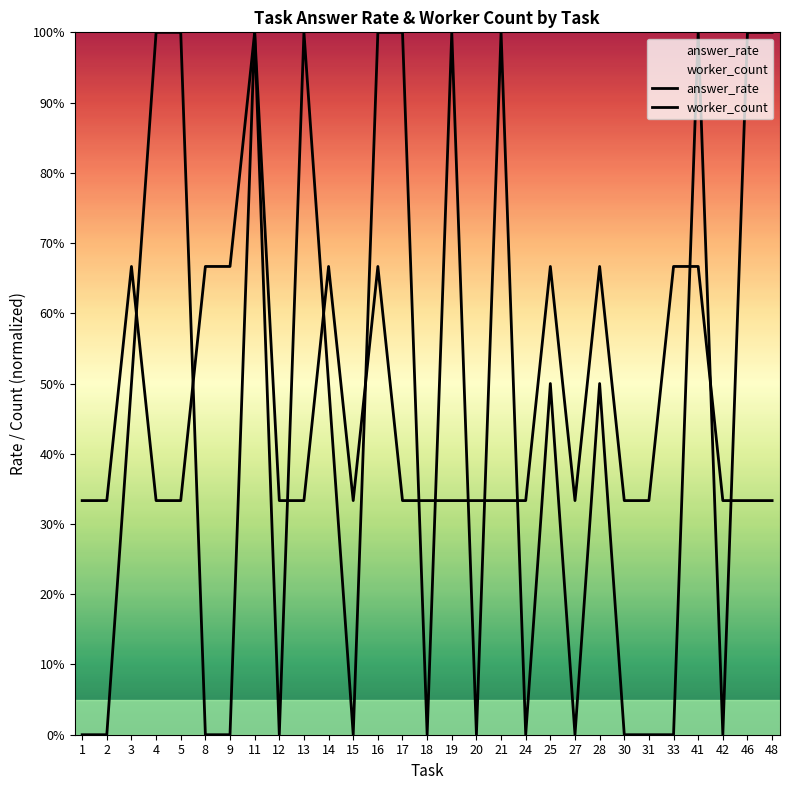

At which category does worker_count reach its first local peak?

3